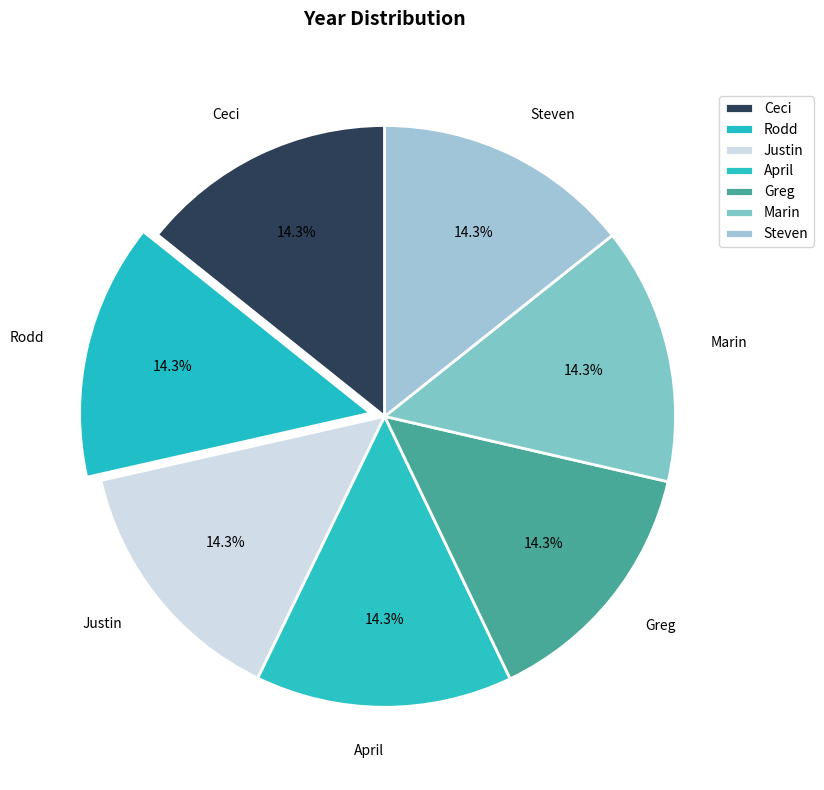

What percentage is the Greg slice, to the nearest percent?

14%